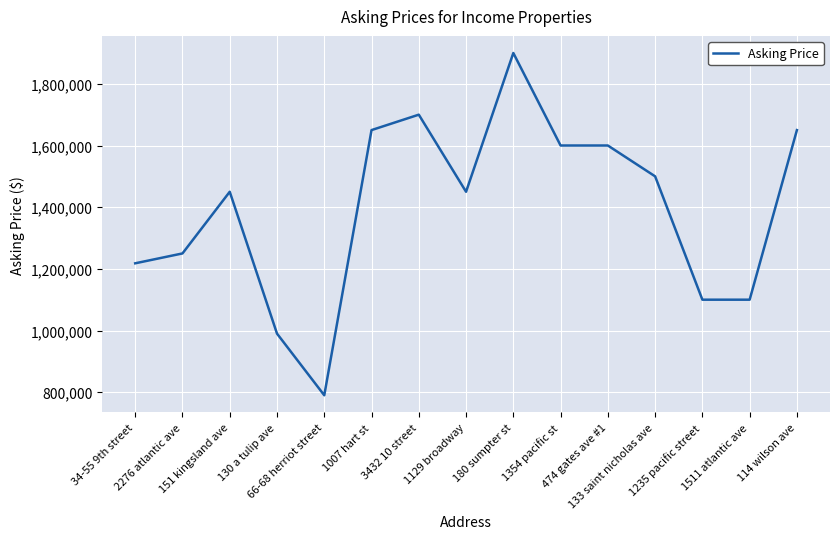

What is the maximum value shown in the chart?

1900000